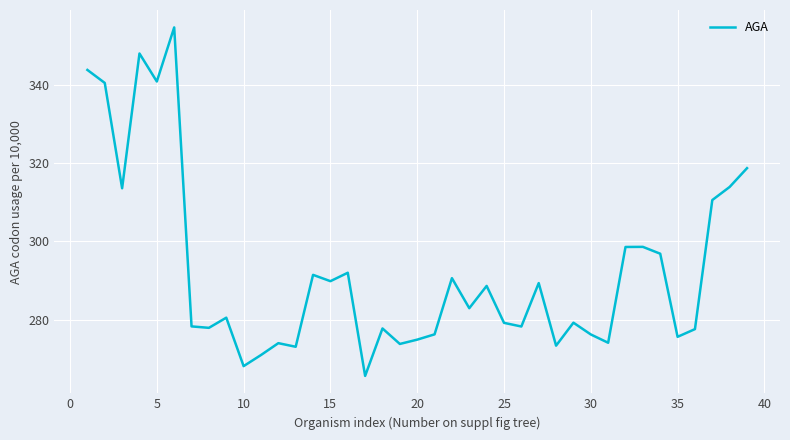

What is the difference between the maximum and minimum values?

89.1